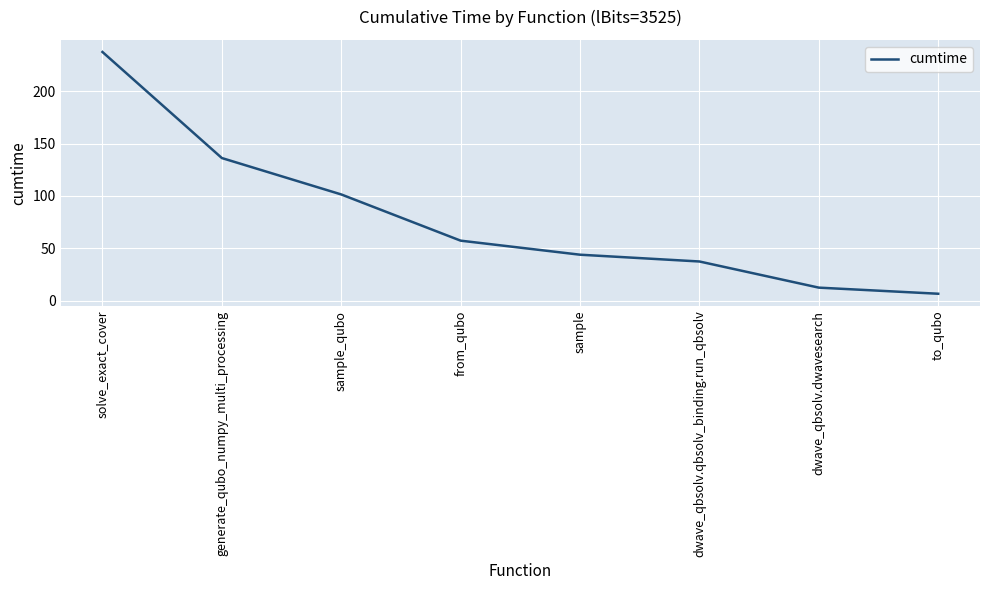

The chart shows a value of 136.2 at generate_qubo_numpy_multi_processing. True or false?

True